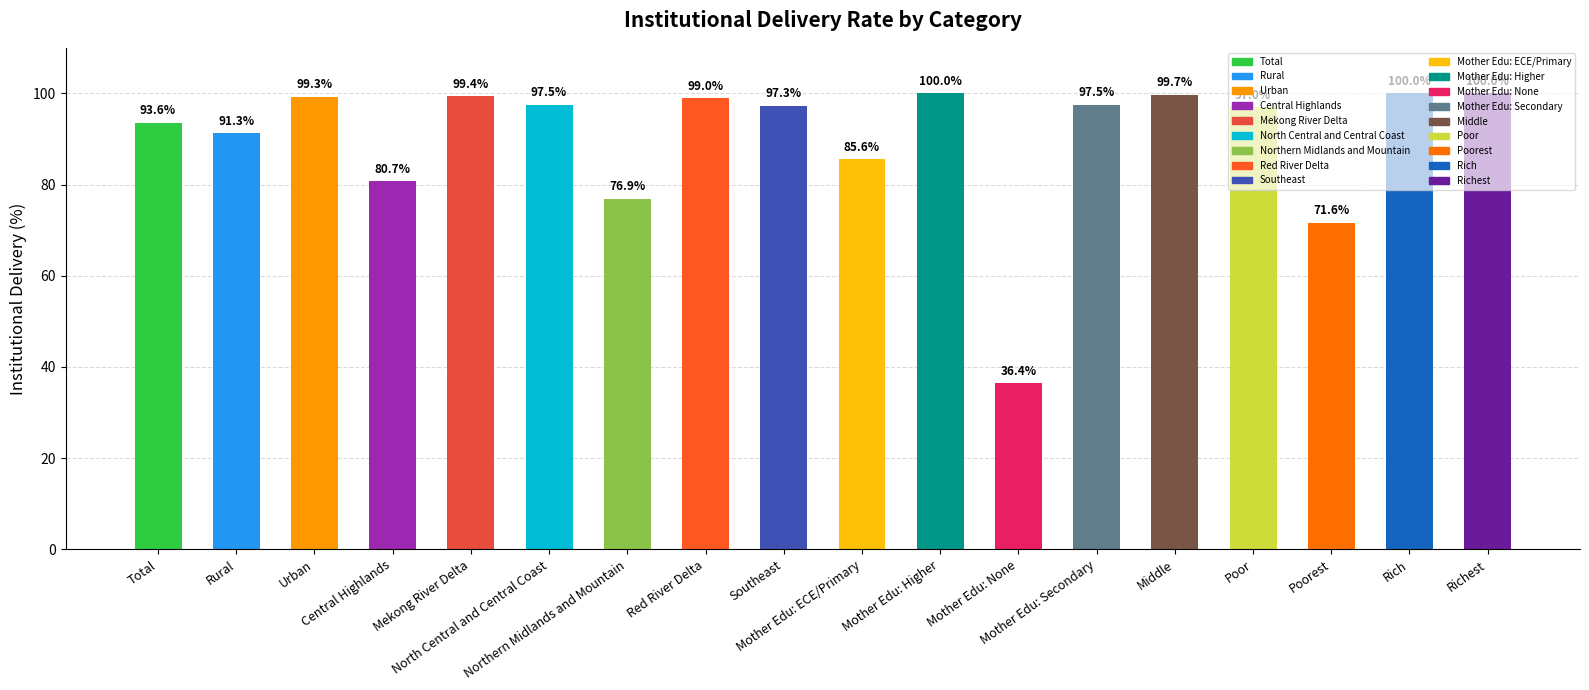

How many categories are shown in the chart?

18